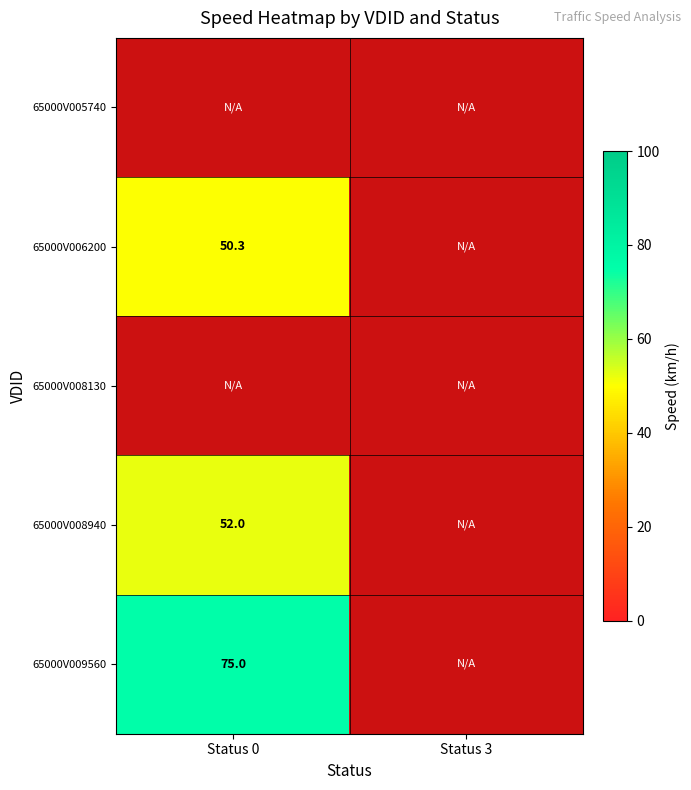

What is the smallest value displayed?

50.3